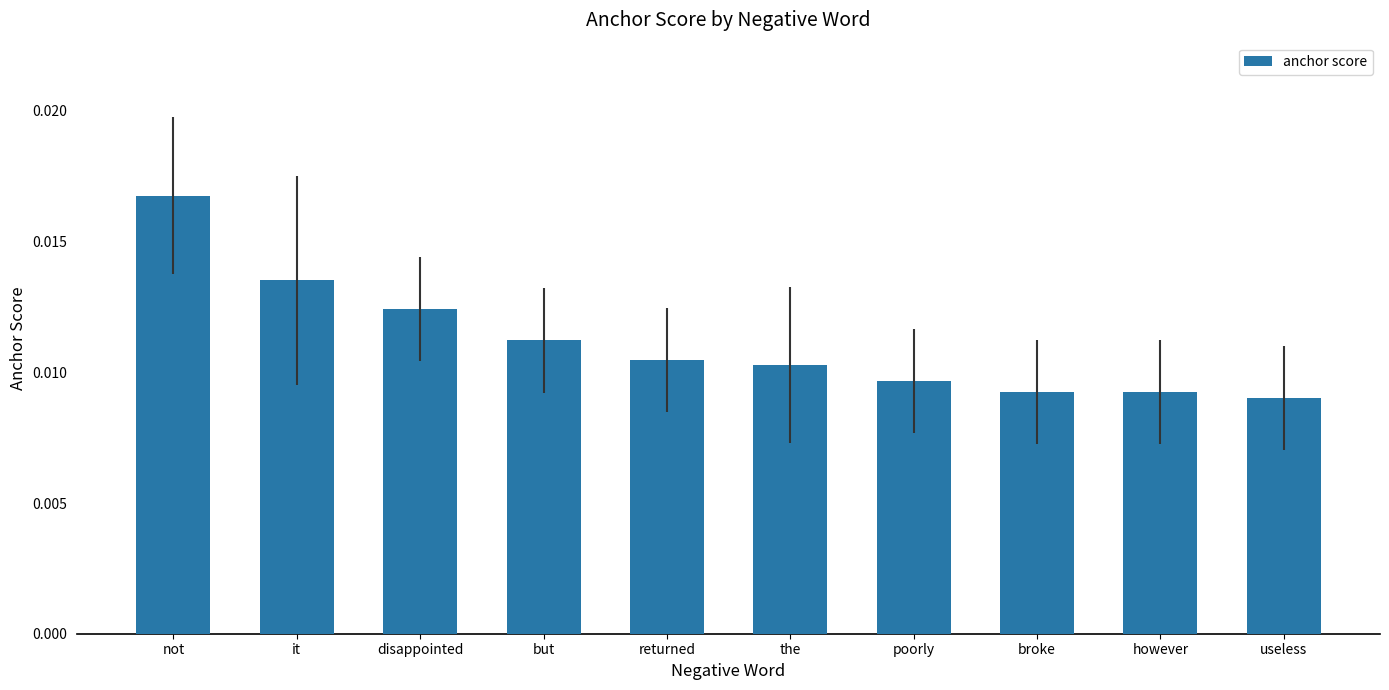

Which has a higher value, but or returned?

but